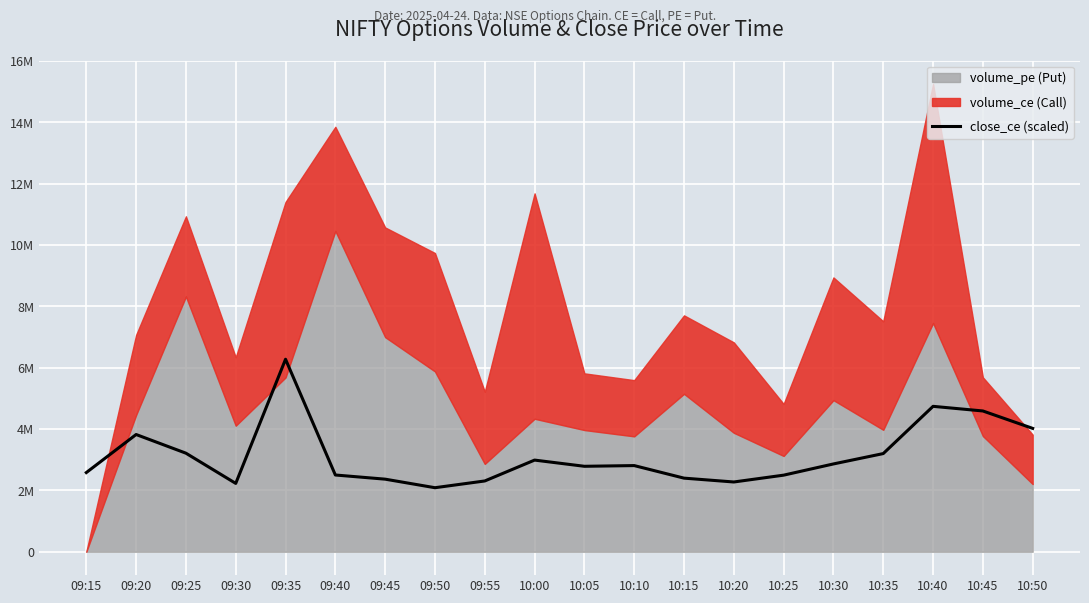

The chart shows a value of 2400308.7 at 10:15. True or false?

True